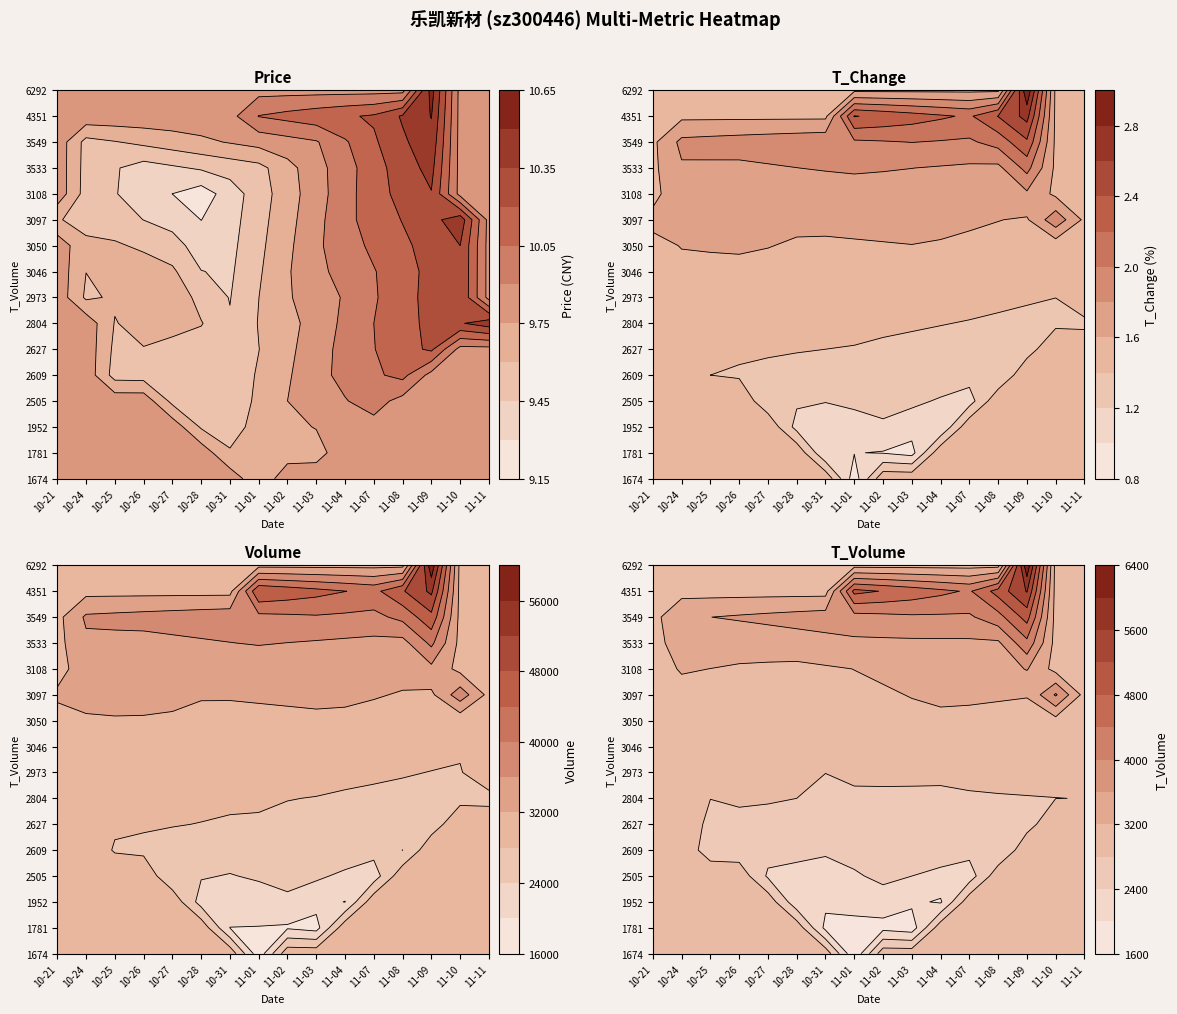

What is the maximum value shown in the chart?

58833.0